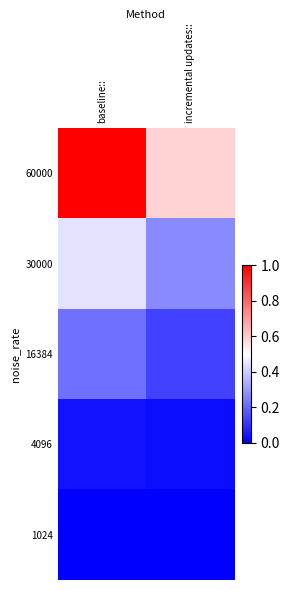

Which series has the largest total across all categories?

60000